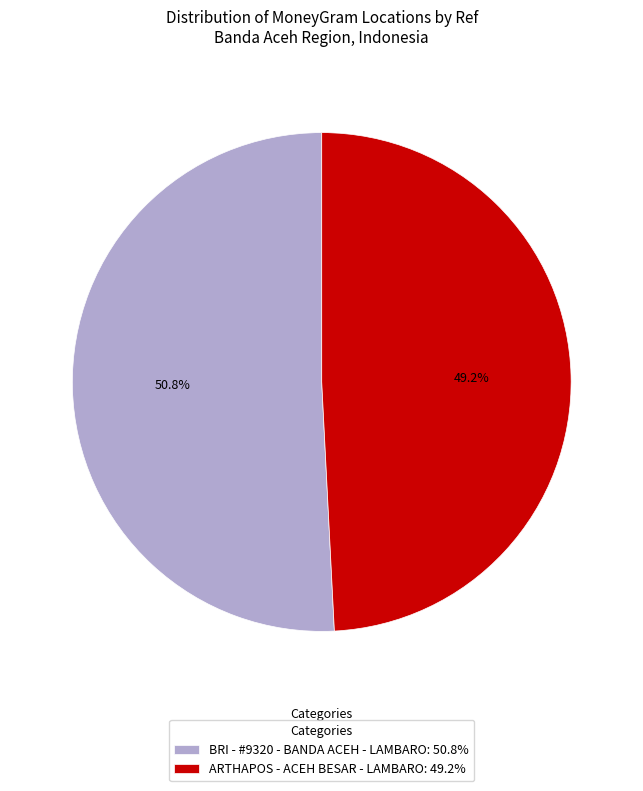

To the nearest percent, what percentage of the pie is ARTHAPOS - ACEH BESAR - LAMBARO?

49%